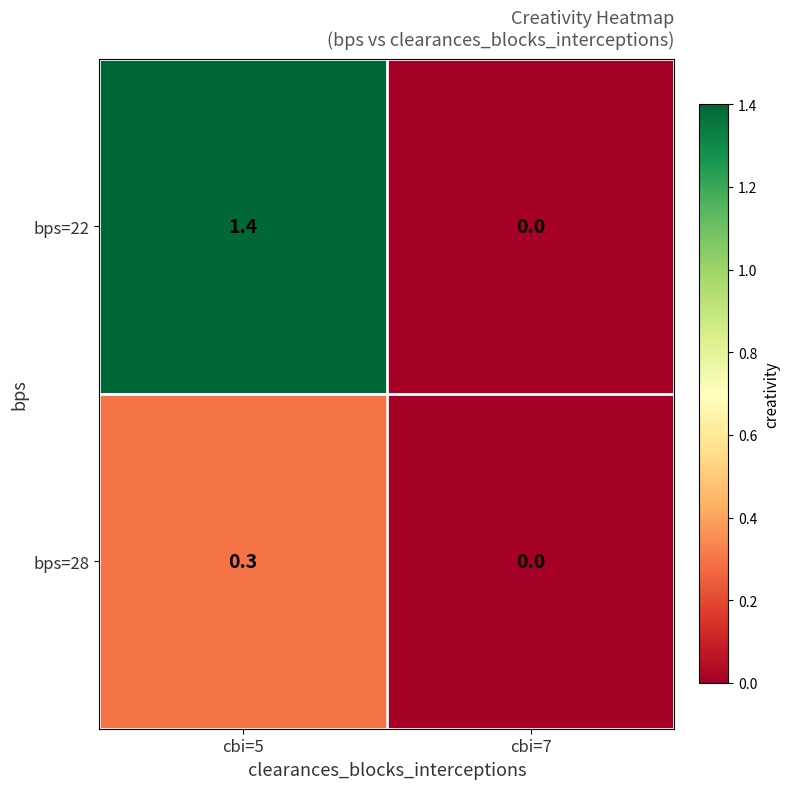

Which category has the lowest value across all series?

cbi=7